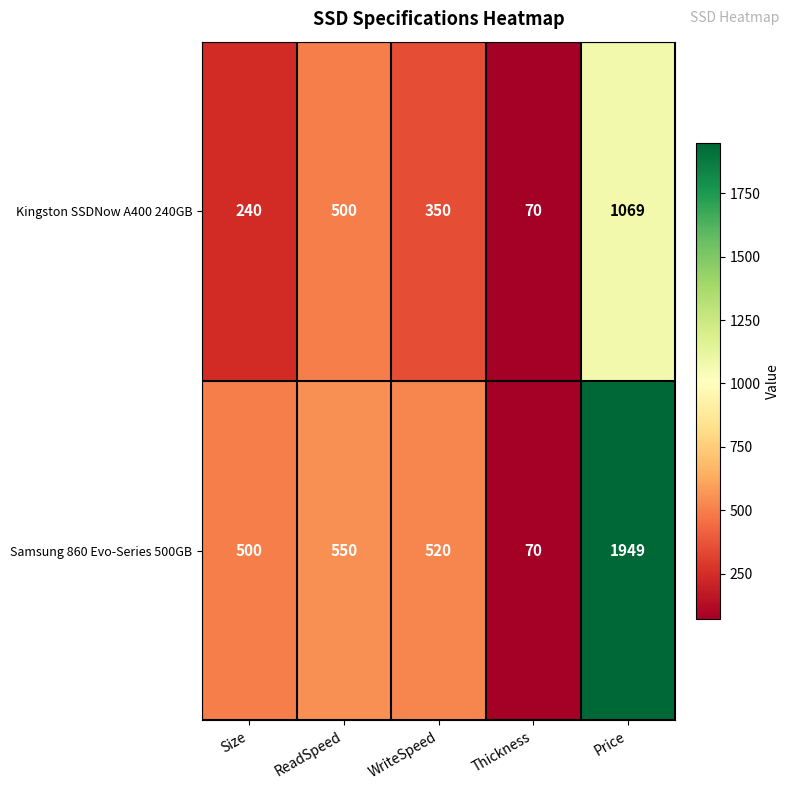

Reading left to right, what are all the values shown in this chart?

Kingston SSDNow A400 240GB: 240	500	350	70	1069
Samsung 860 Evo-Series 500GB: 500	550	520	70	1949